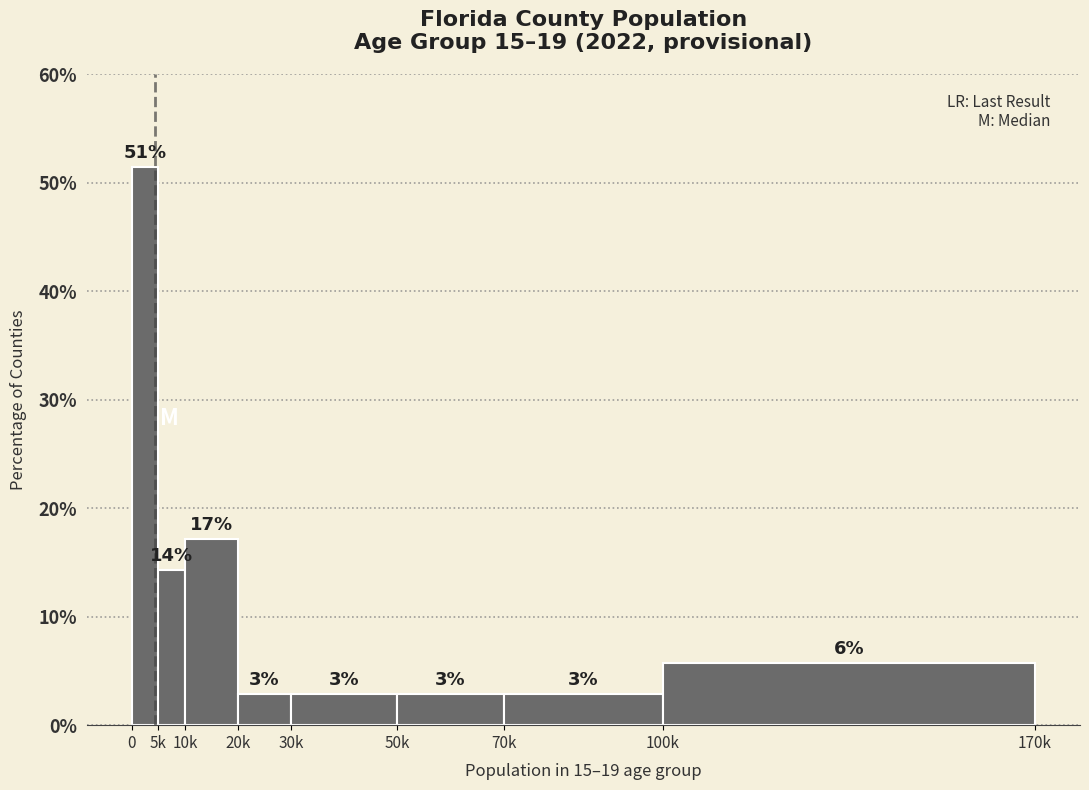

How many bars are there in total?

8